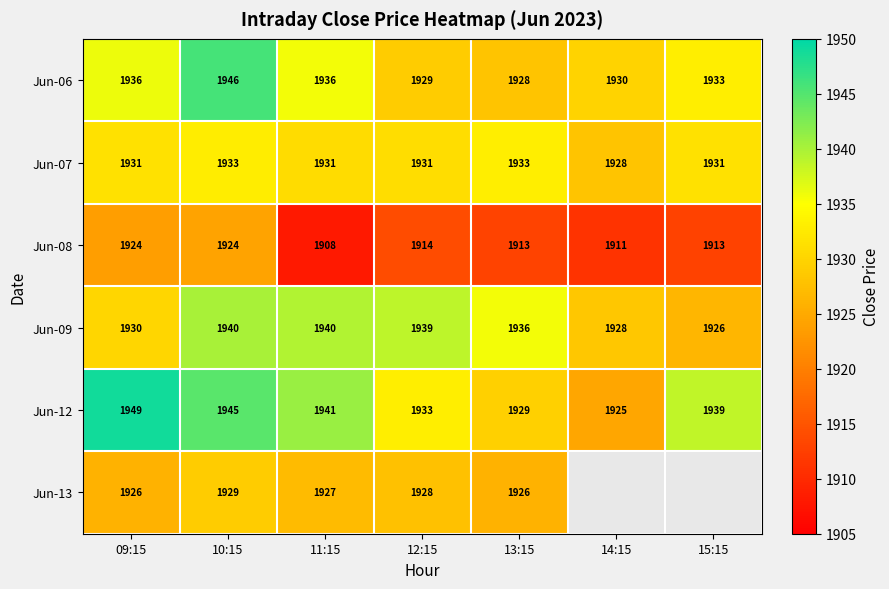

Between 11:15 and 14:15, which is larger?

11:15